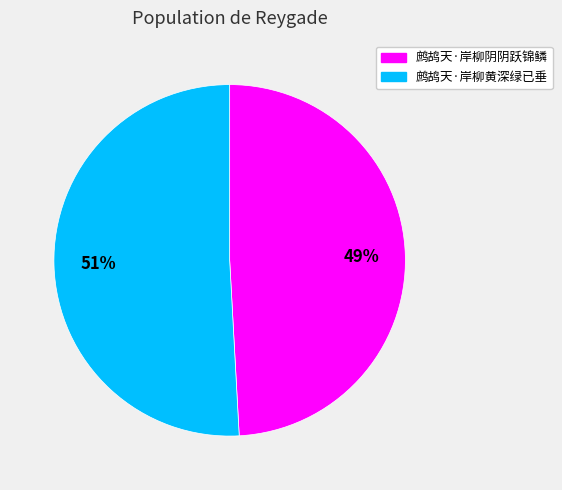

How many slices are in this pie chart?

2